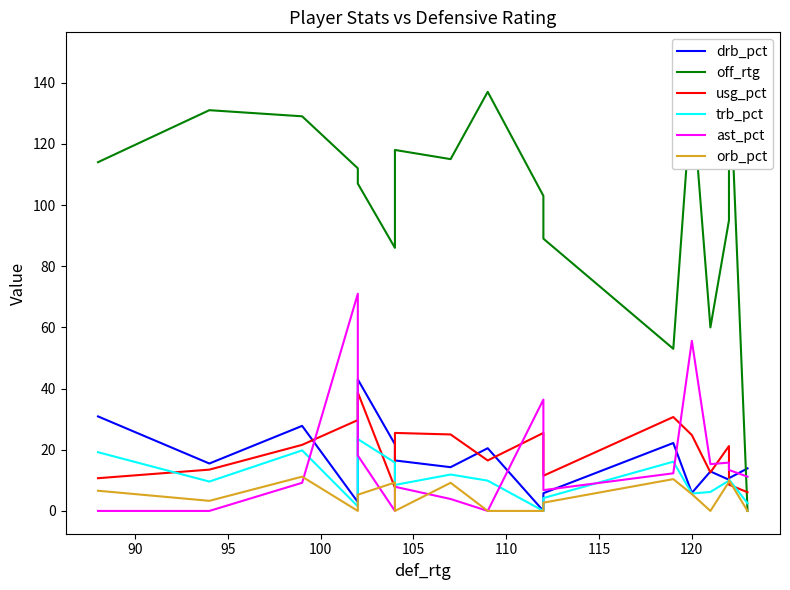

Does the chart have visible grid lines?

No